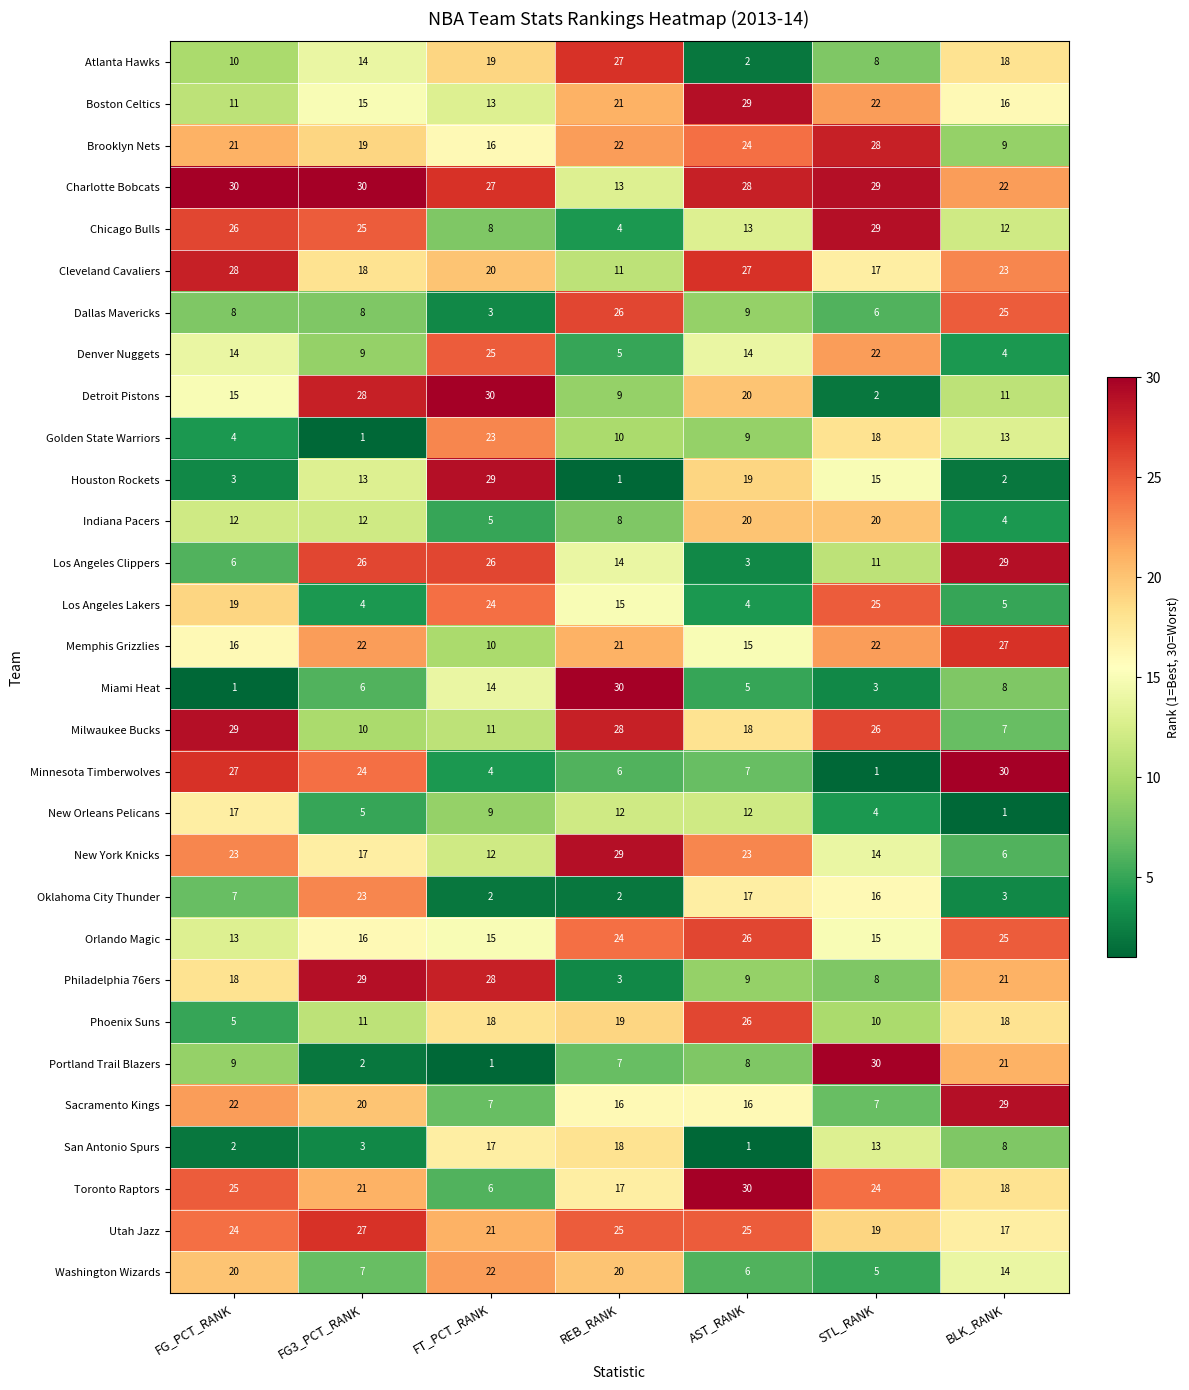

What is the minimum value shown in the chart?

1